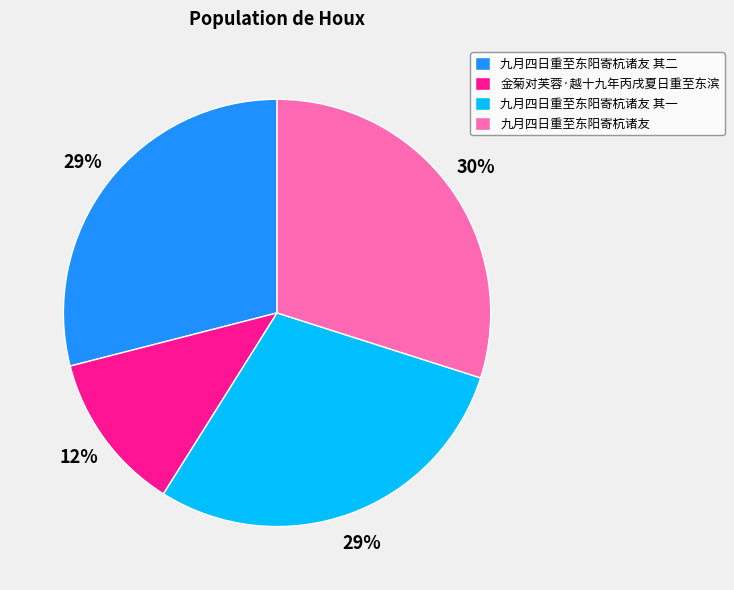

To the nearest percent, what is the difference between the 九月四日重至东阳寄杭诸友 and 九月四日重至东阳寄杭诸友 其二 slice percentages?

1%